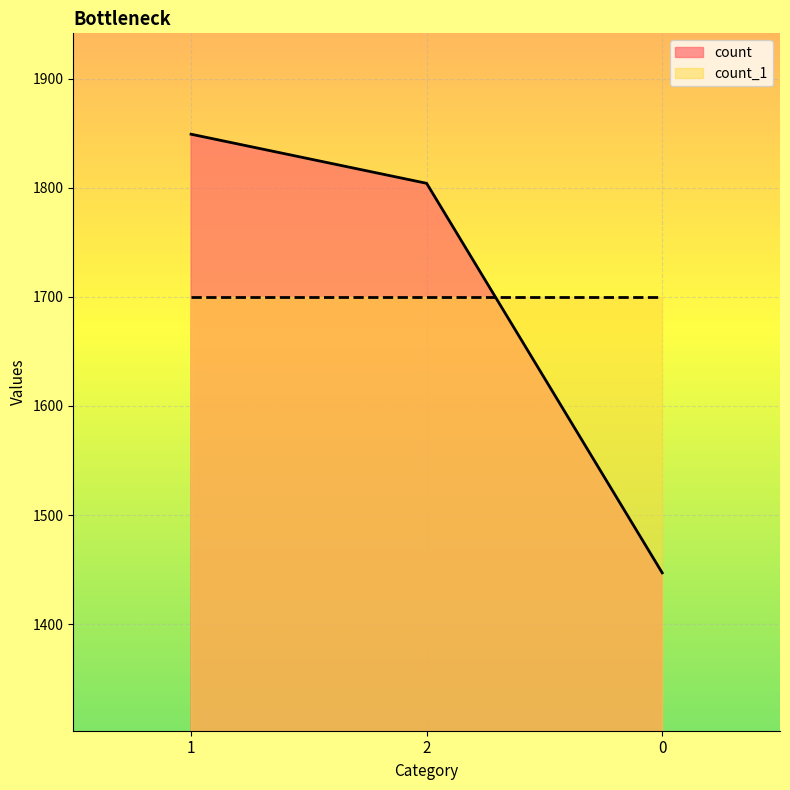

What is the difference between the maximum and minimum values?

402